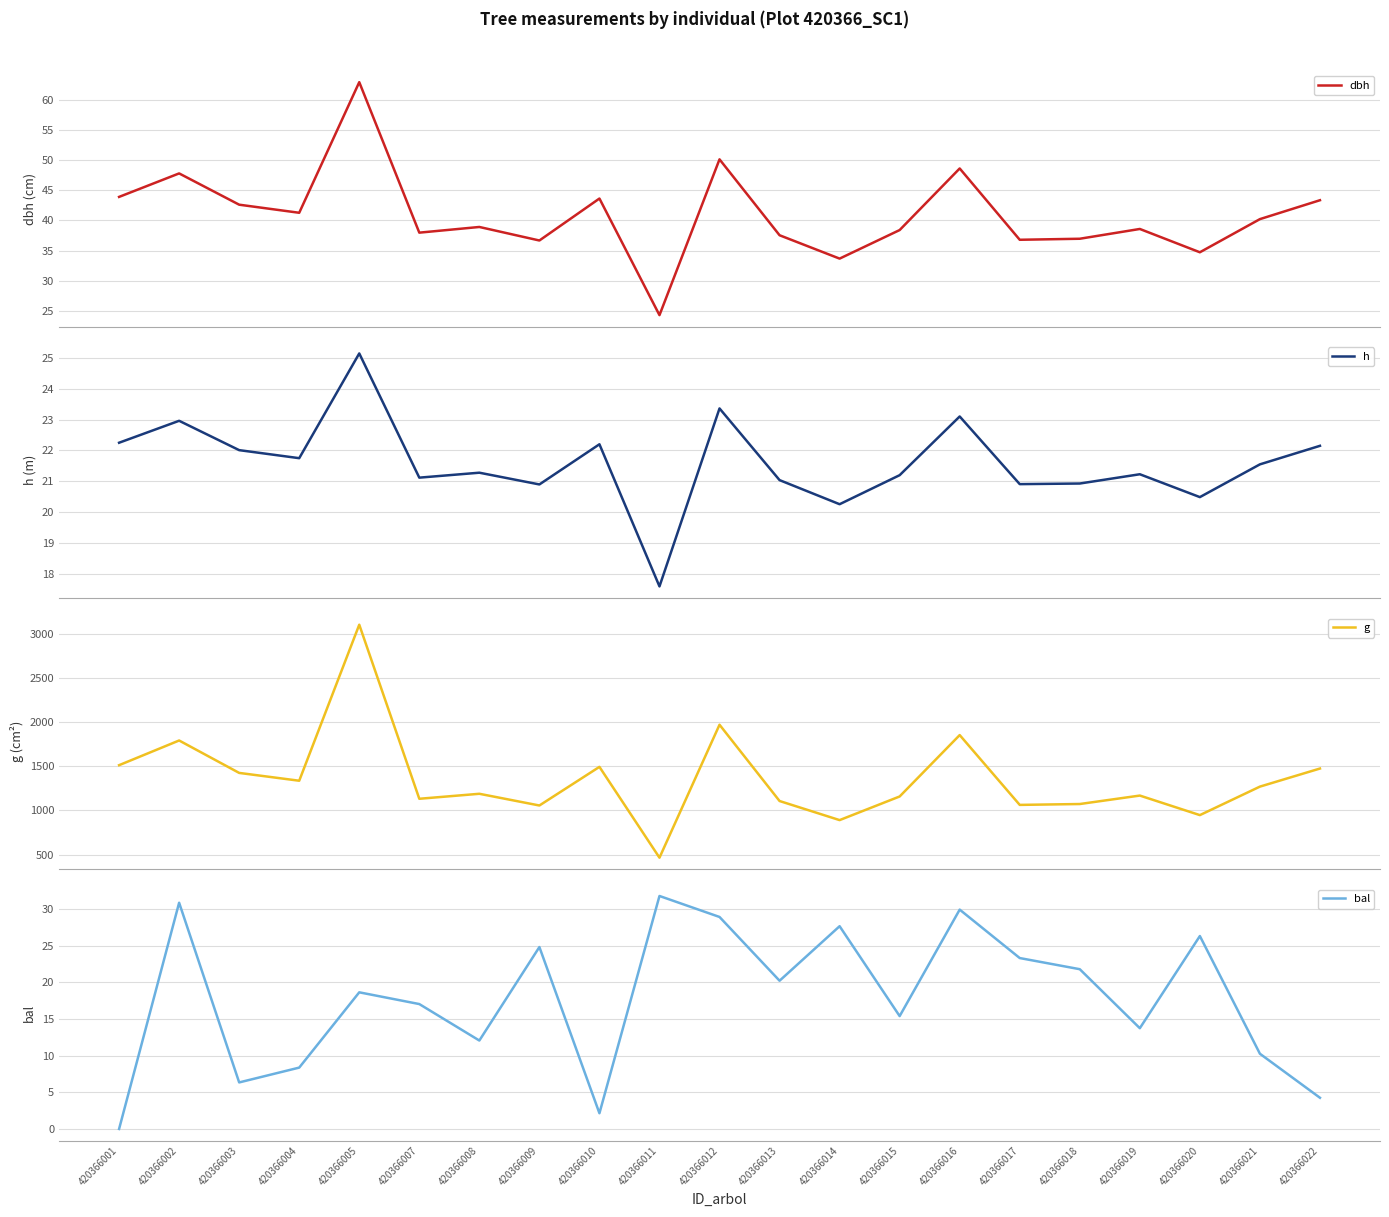

What is the maximum value for g?

3106.3